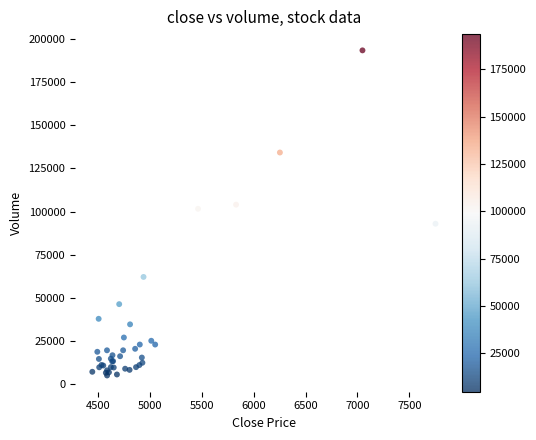

What Y value in the scatter plot is closest to 99187?

101577